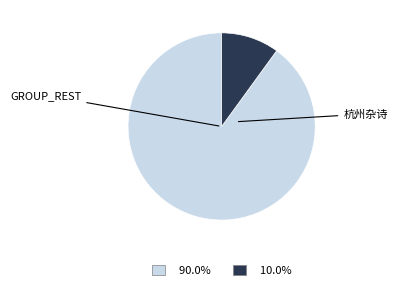

Is there any slice that represents more than half of the pie?

Yes